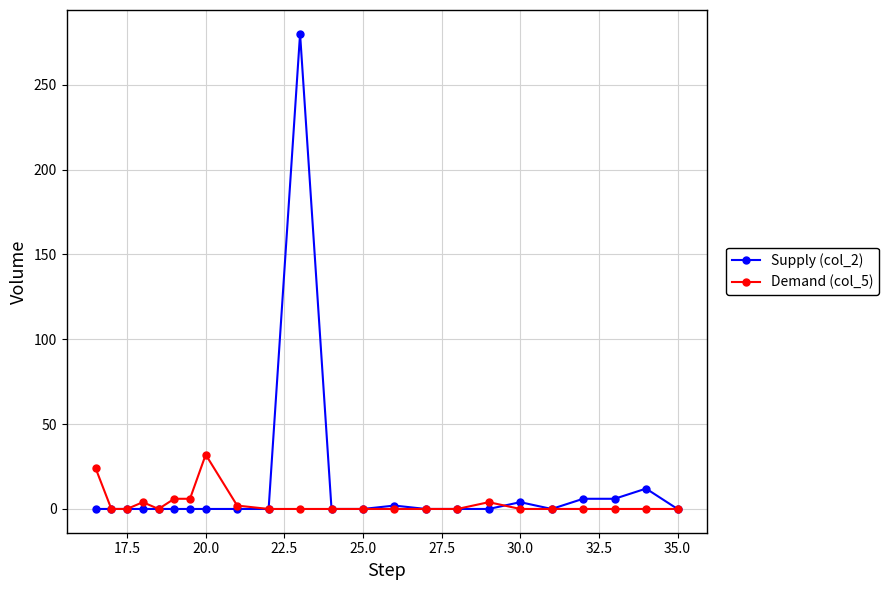

Which series has the widest spread of values?

Supply (col_2)